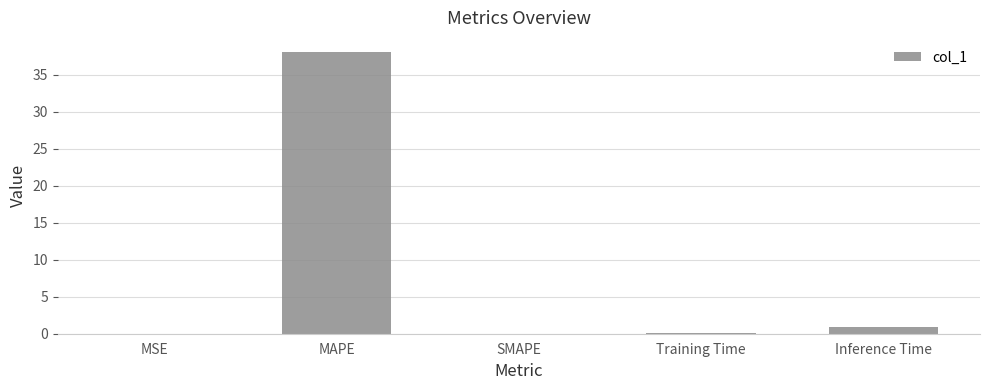

What is the change in value from MAPE to SMAPE?

-38.1